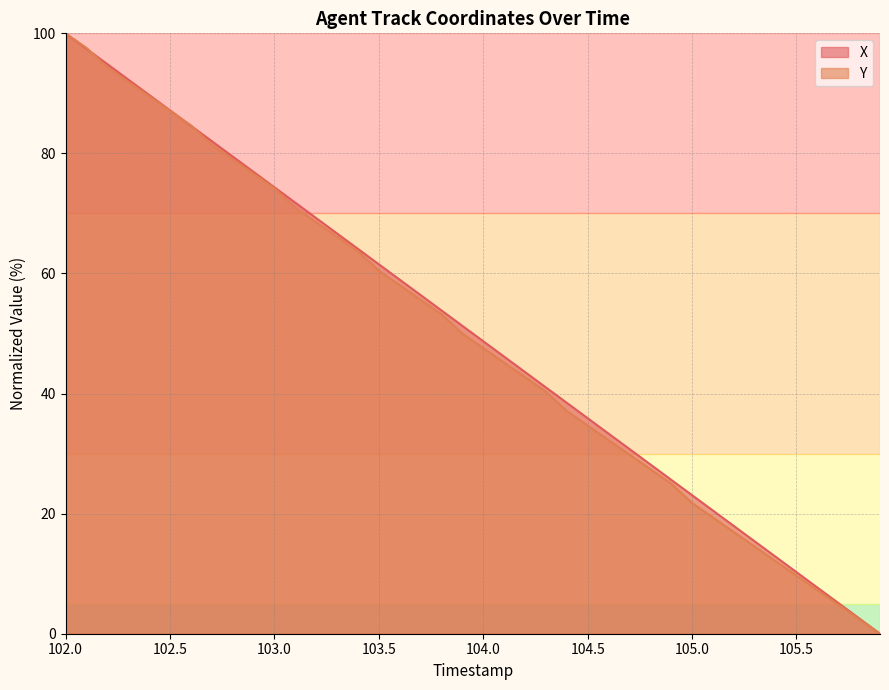

Is it true that X equals 61.5 at 103.5?

True